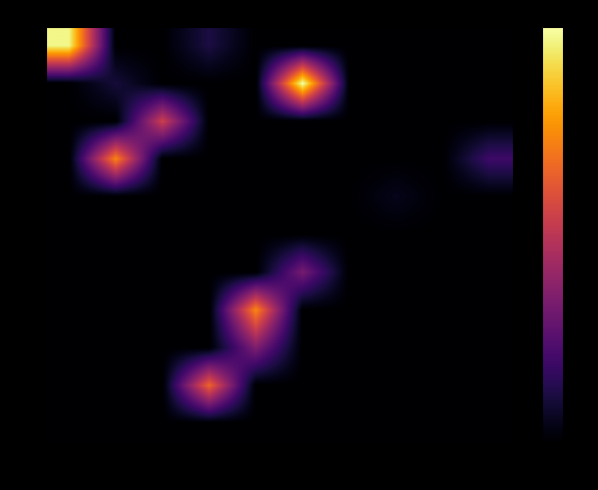

What is the total value across all series at W?

50.2